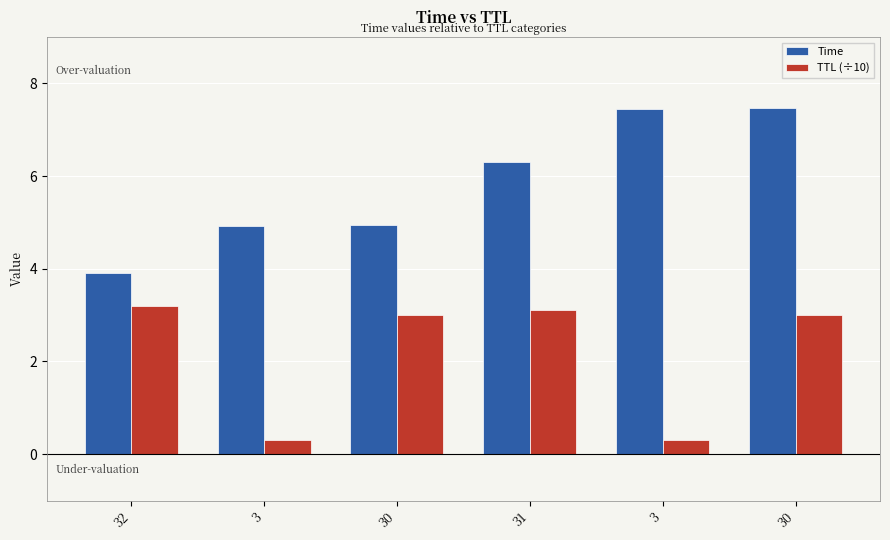

How many categories are shown in the chart?

6